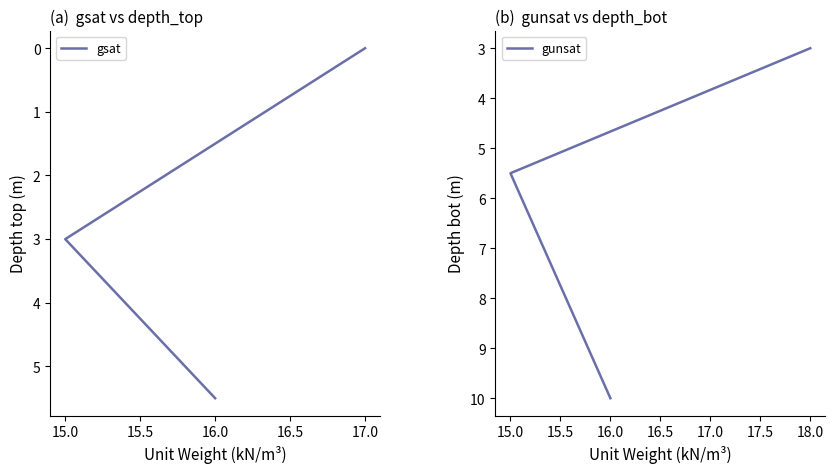

What is the label of the 2nd point from the left?

15.0